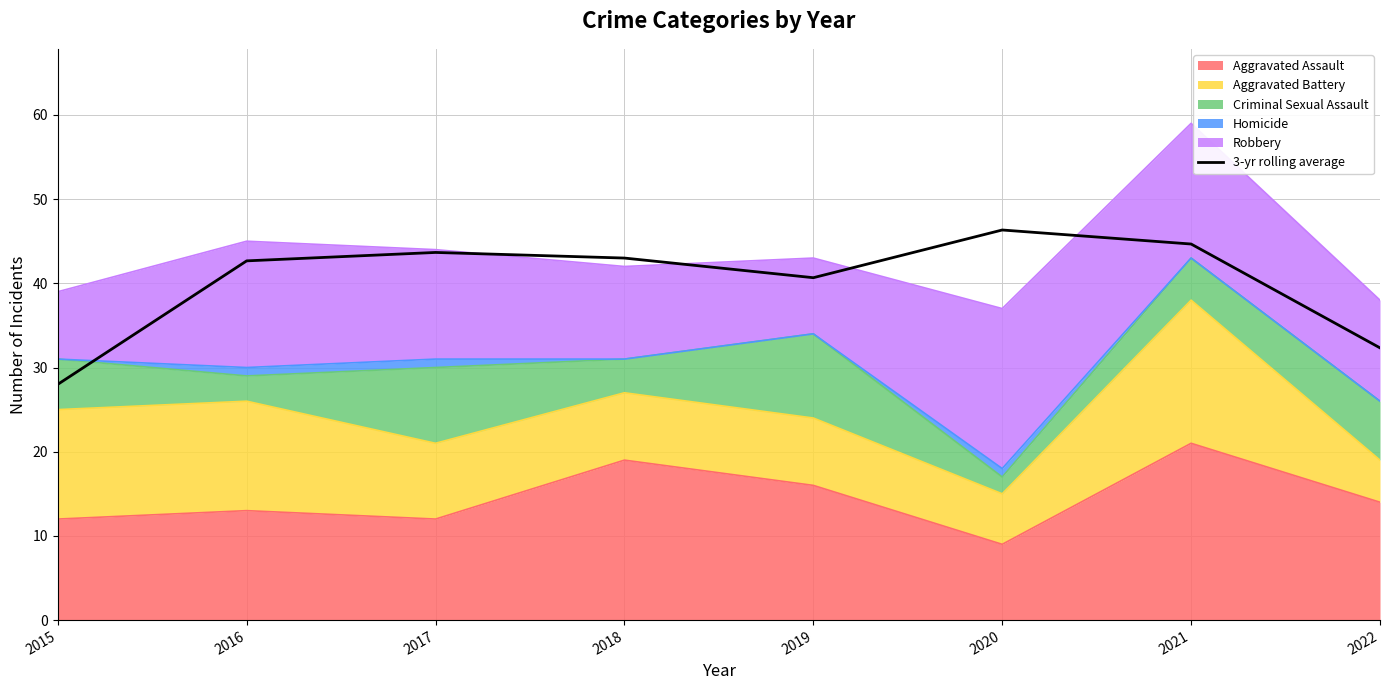

Count the number of categories in the chart.

8